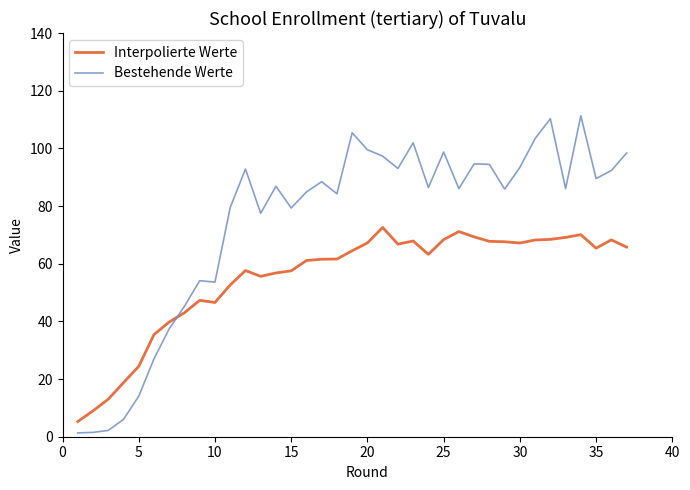

Which series ends up on top after the final intersection of Bestehende Werte and Interpolierte Werte?

Bestehende Werte